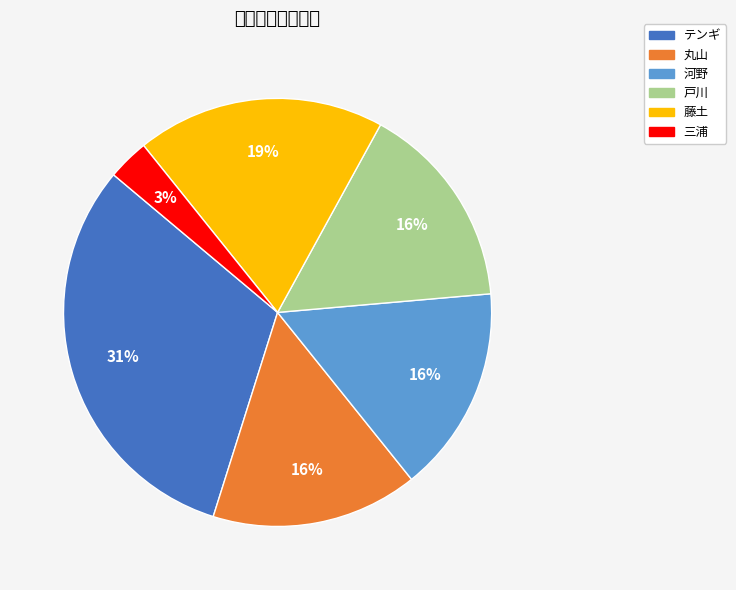

To the nearest percent, what is the average slice percentage?

17%